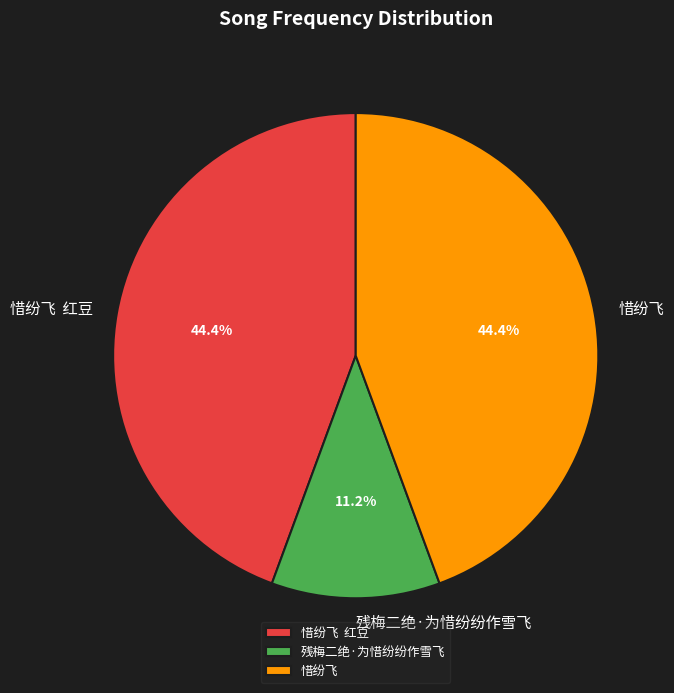

Count the number of slices in the pie.

3